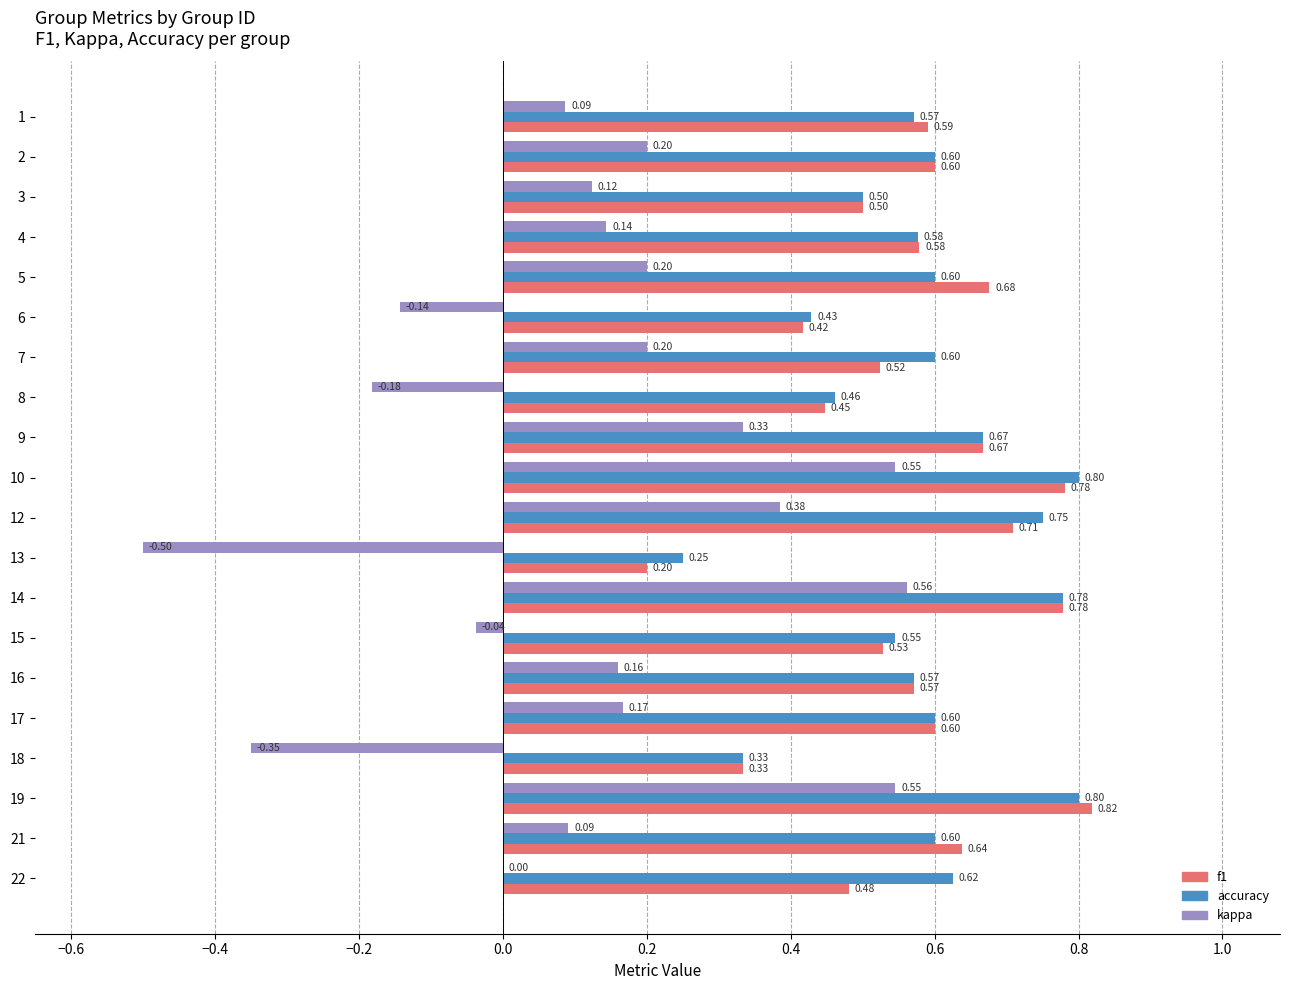

What is the sum of all f1 values?

11.4